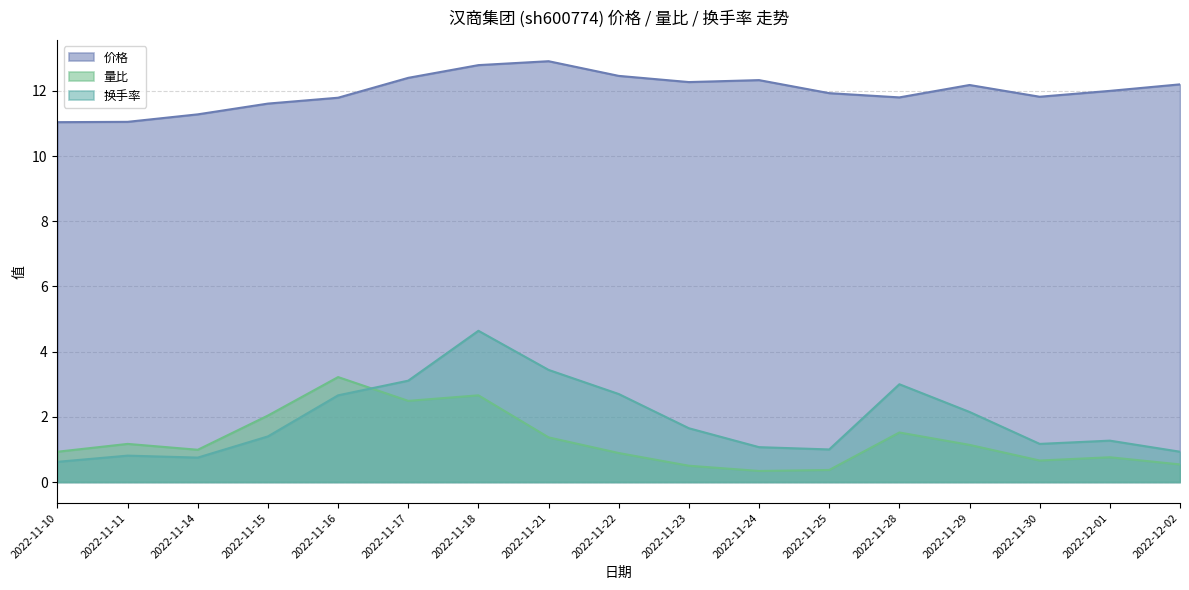

The 价格 series shows 12.0 at 2022-12-01. True or false?

True